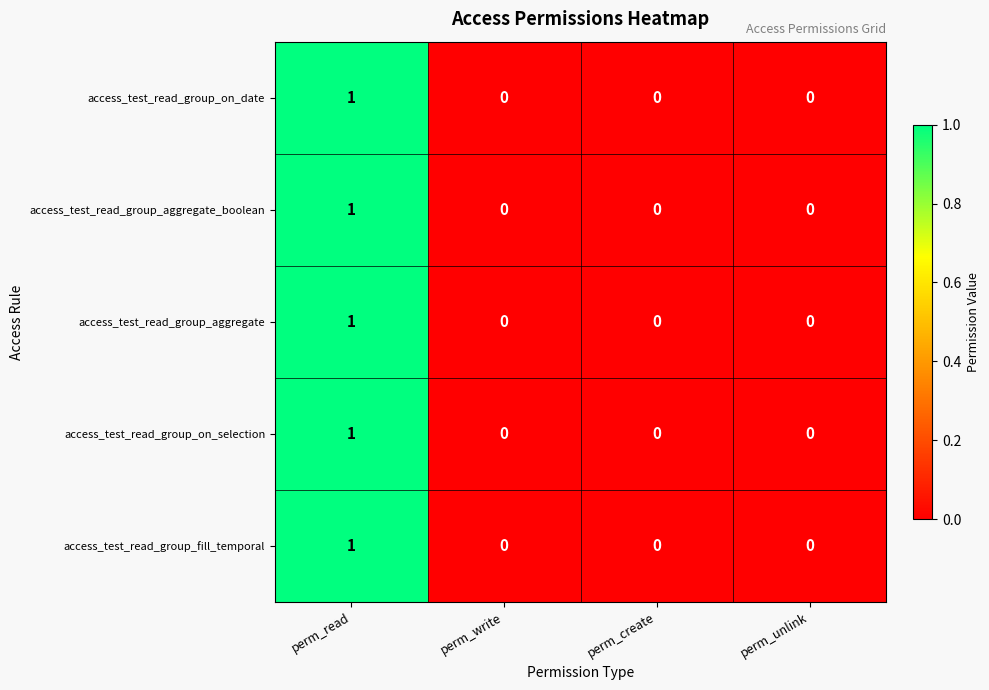

Count the access_test_read_group_aggregate_boolean values in the range 0 to 1.

4